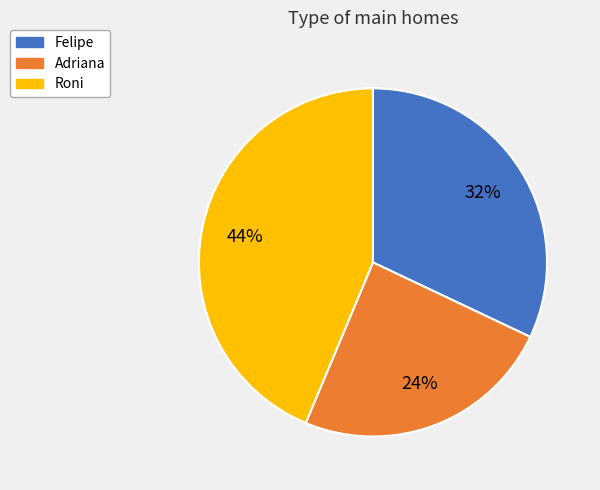

True or false: Felipe accounts for 39% of the total.

False